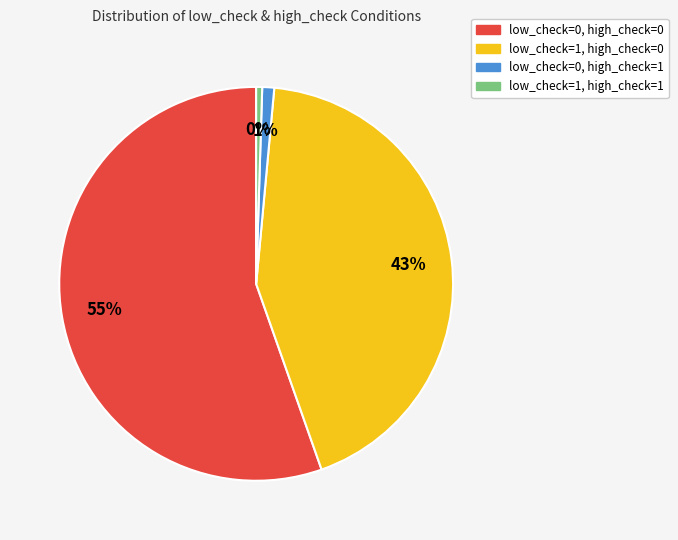

To the nearest percent, what is the average slice percentage?

25%